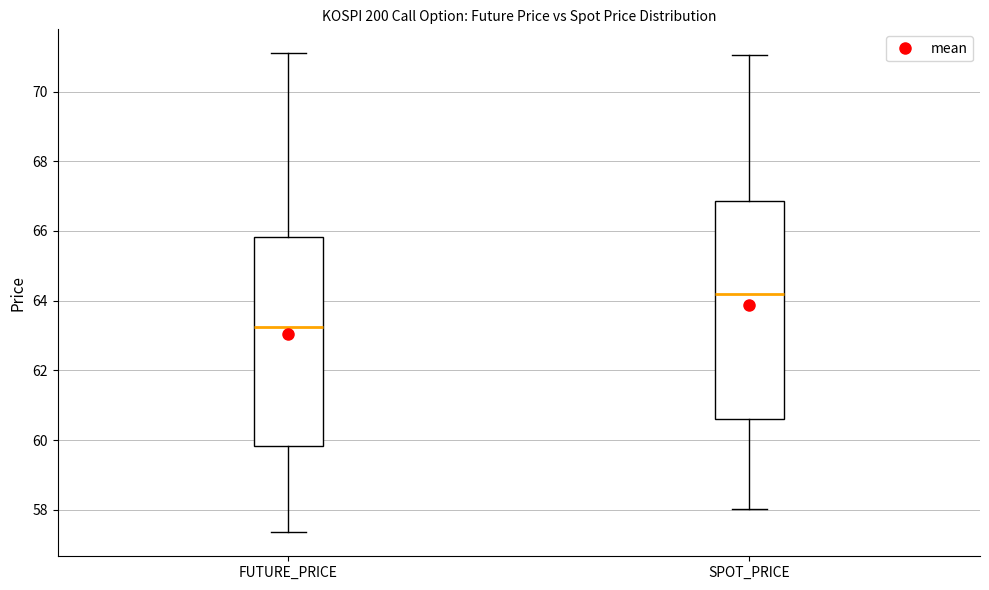

Comparing the boxes themselves (not the whiskers), which one is the tallest?

SPOT_PRICE